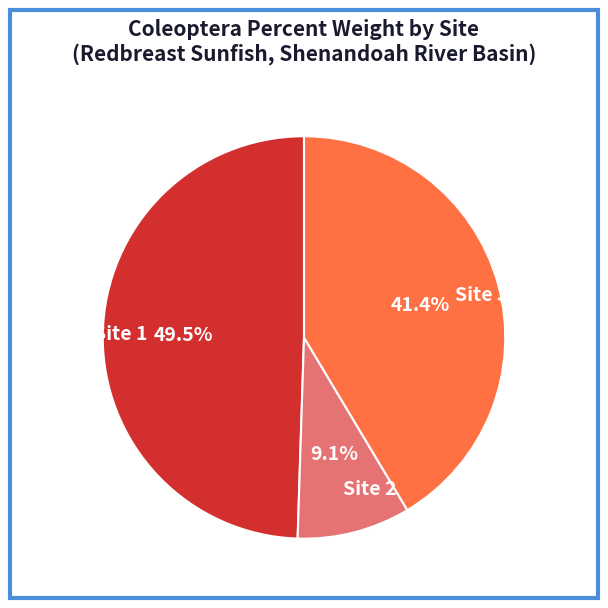

True or false: Site 1 accounts for 57% of the total.

False